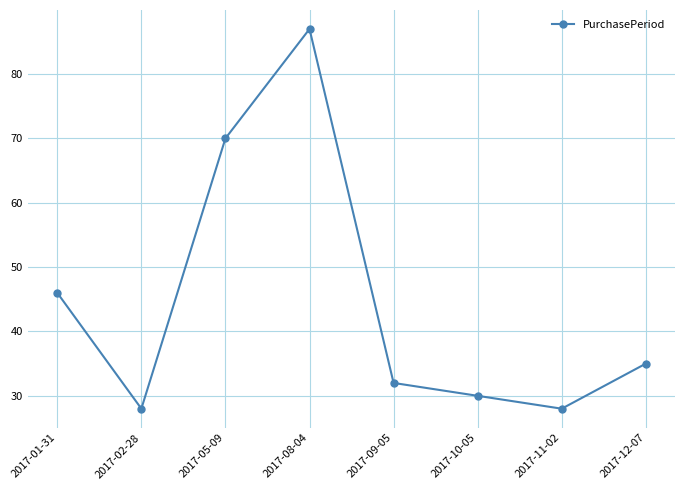

Count the number of categories in the chart.

8